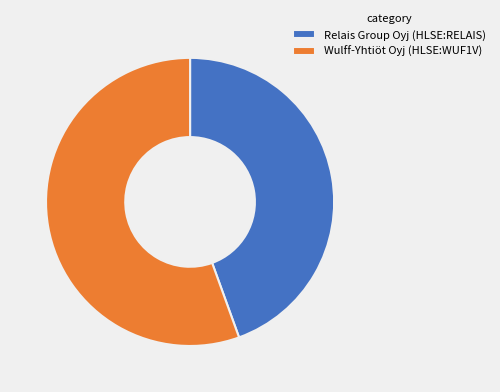

Between Wulff-Yhtiöt Oyj (HLSE:WUF1V) and Relais Group Oyj (HLSE:RELAIS), which is larger?

Wulff-Yhtiöt Oyj (HLSE:WUF1V)